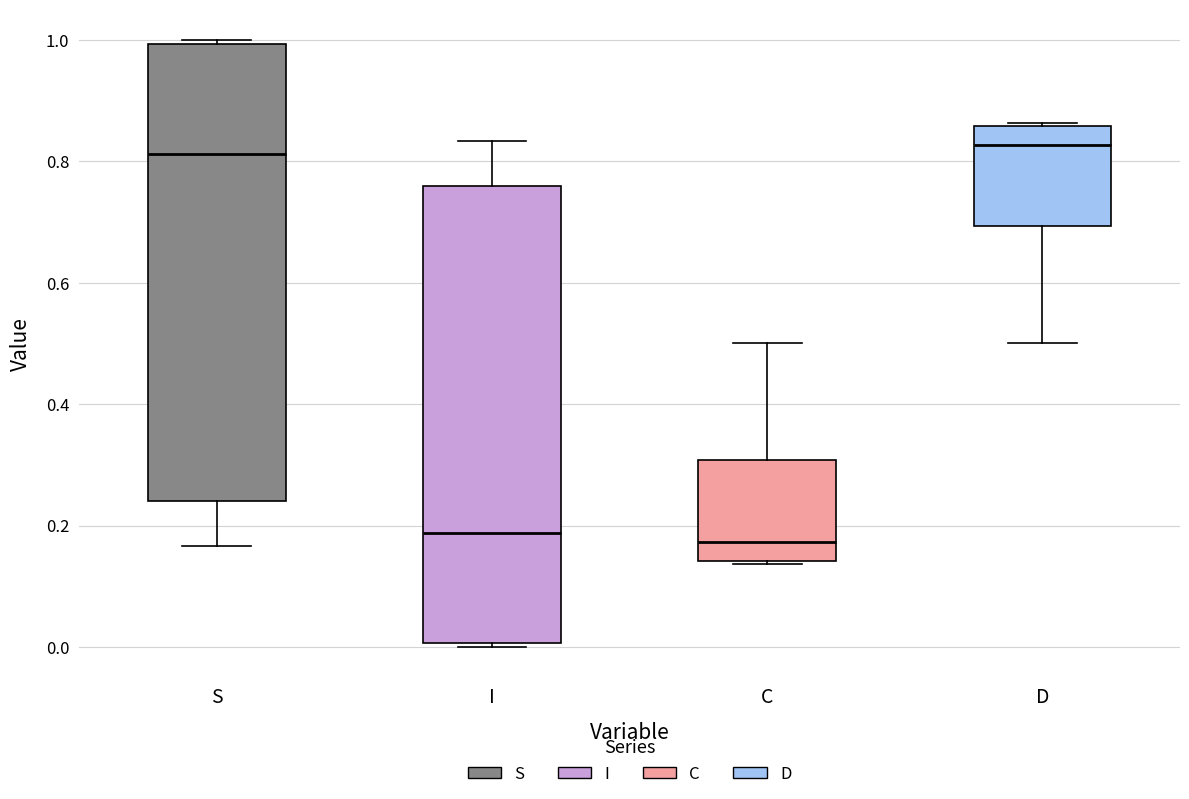

Reading left to right, read every box against the y-axis: the position of its median line, the range the box covers, and the ends of its whiskers. The values are not printed on the chart, so give them approximately, as read against the axis.

S: median 0.82, box 0.24 to 1.00, whiskers 0.16 to 1.00 (just above the box's upper edge)
I: median 0.18, box 0.00 to 0.76, whiskers 0.00 (just below the box's lower edge) to 0.84
C: median 0.18, box 0.14 to 0.30, whiskers 0.14 to 0.50
D: median 0.82, box 0.70 to 0.86, whiskers 0.50 to 0.86